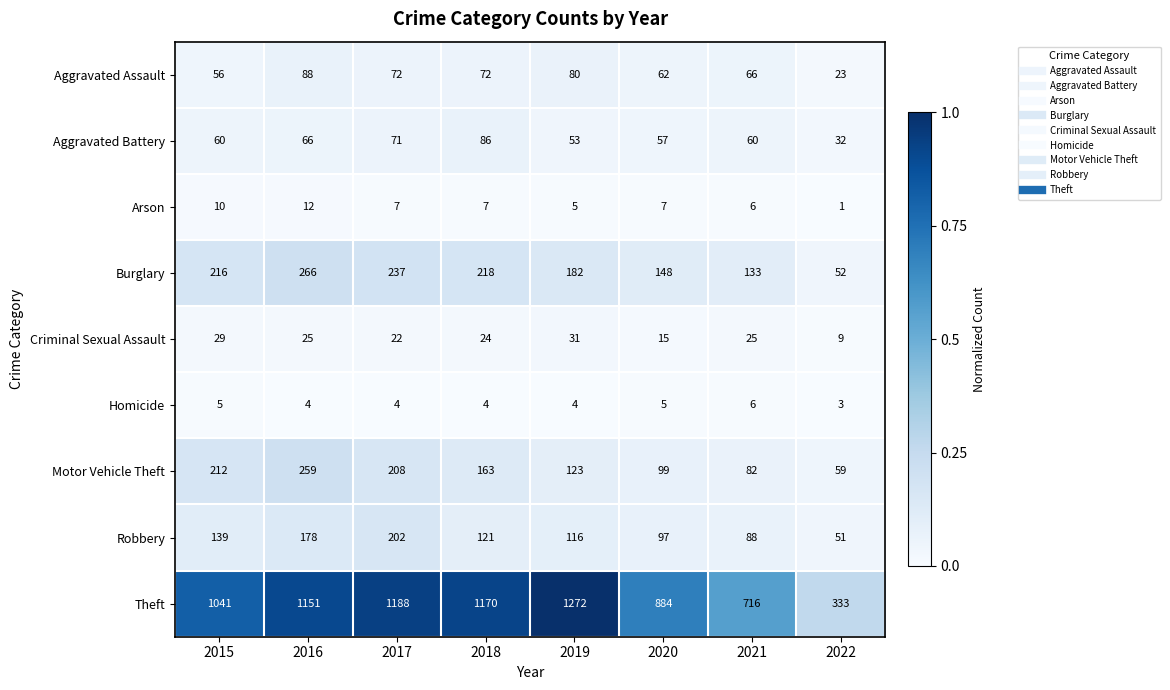

What is the sum of the Theft values at 2015 and 2021?

1757